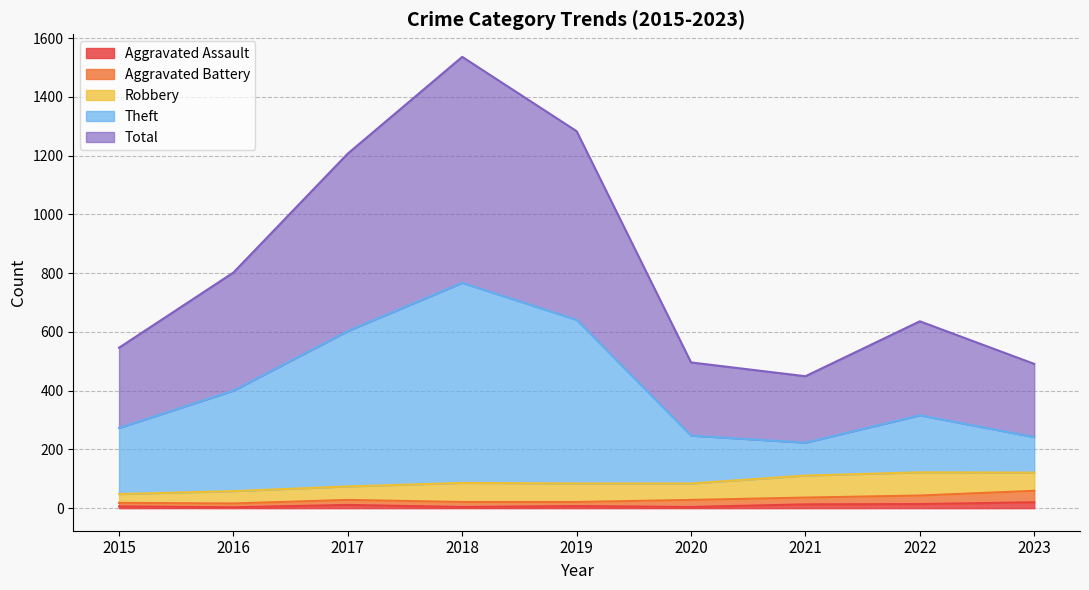

Which series has the largest total across all categories?

Total